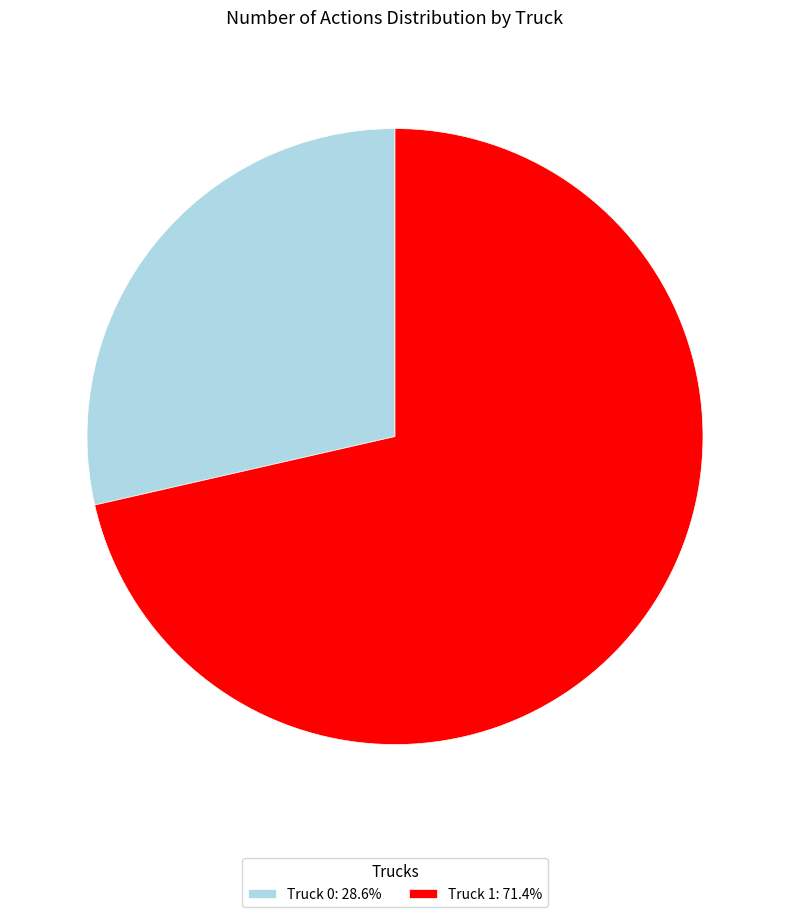

Does any single category account for the majority?

Yes